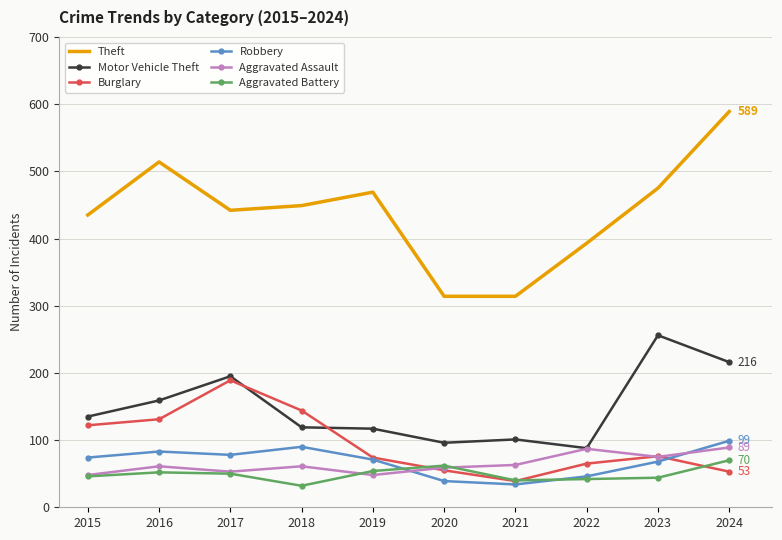

What is the sum of all Burglary values?

948